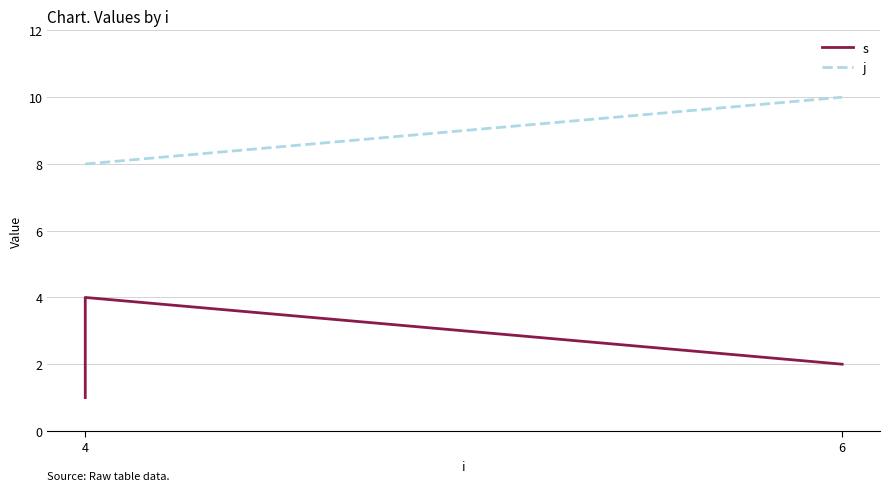

Rank the series by their maximum value, from highest to lowest.

j, s